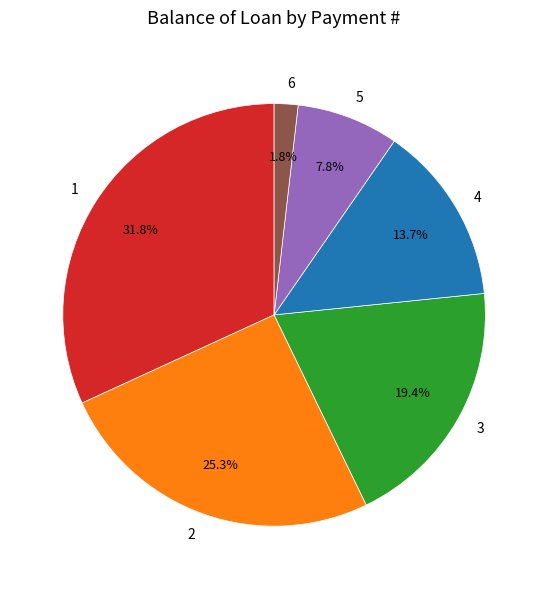

Is the sum of 2 and 3 greater than half?

No